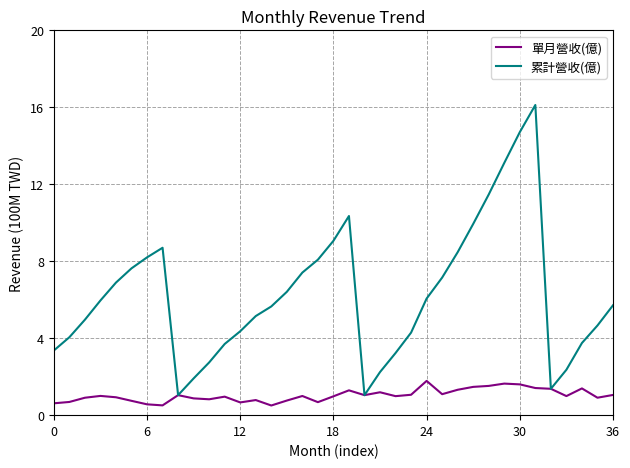

What is the maximum value shown in the chart?

16.1